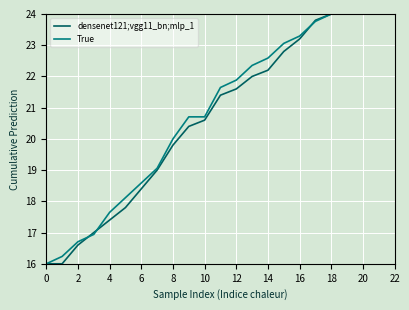

At how many categories does at least one series exceed 18?

18